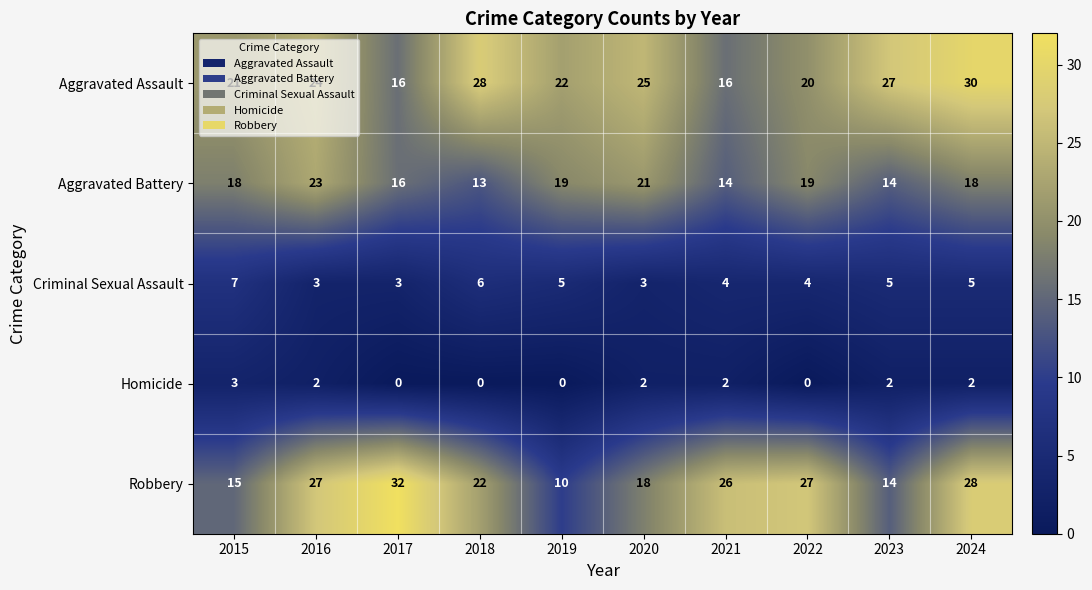

At how many categories does at least one series exceed 1?

10